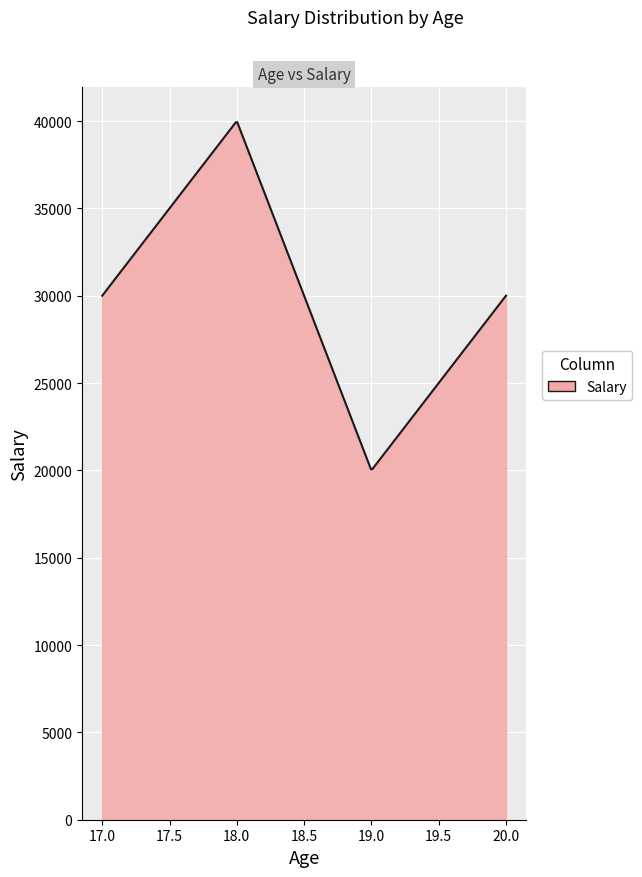

What is the minimum value shown in the chart?

20066.9